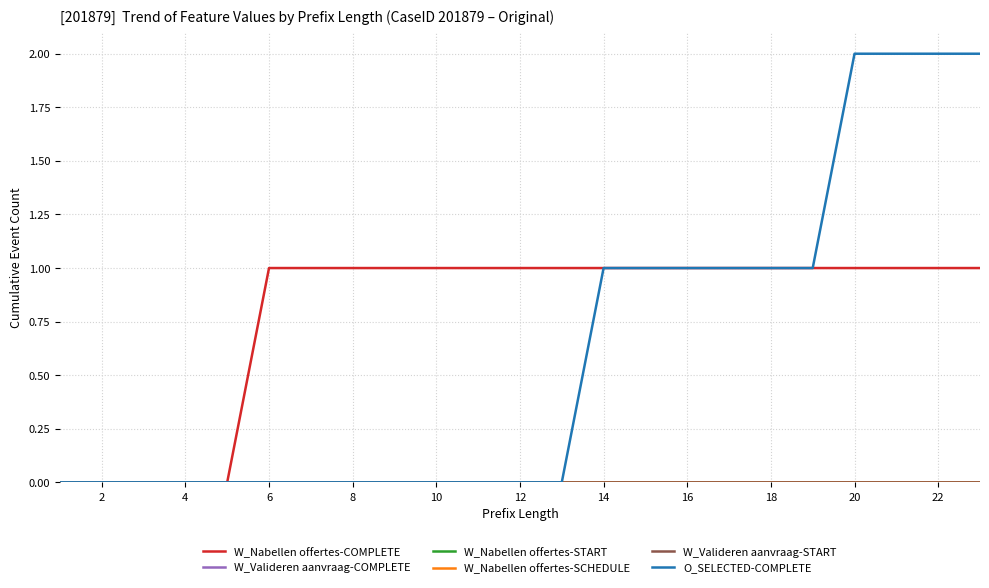

Does the chart have visible grid lines?

Yes